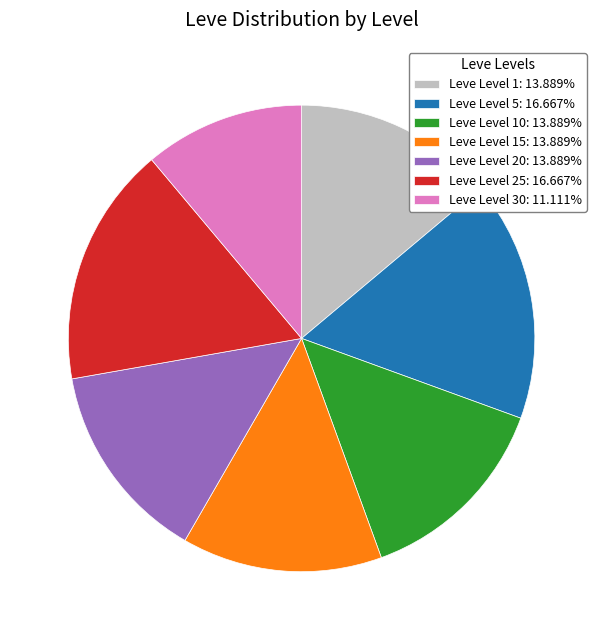

Do Leve Level 20: 13.889% and Leve Level 5: 16.667% together represent more than half of the pie?

No